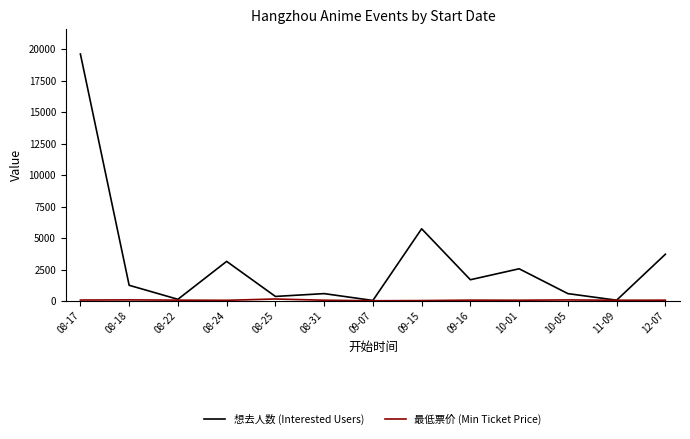

Which series has the largest range (max minus min)?

想去人数 (Interested Users)